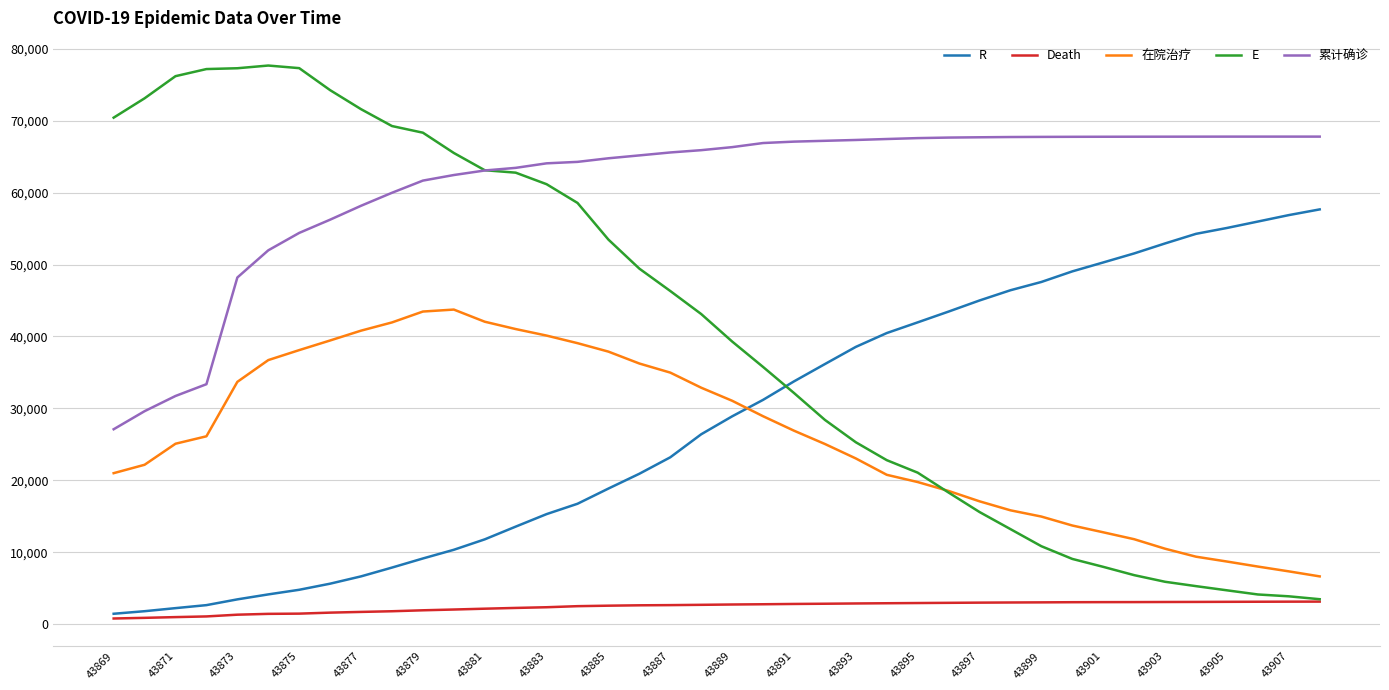

Which series has the largest range (max minus min)?

E